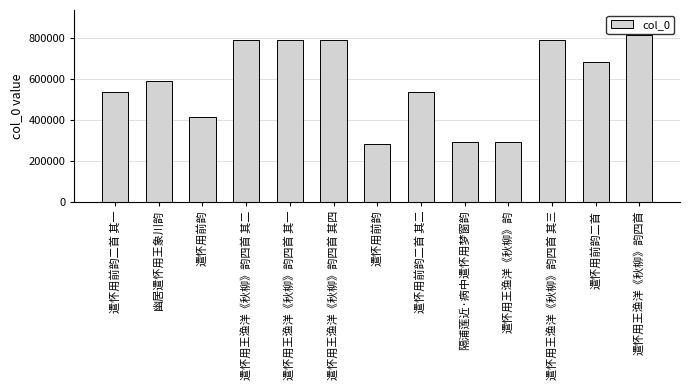

Rank the categories by value from lowest to highest.

遣怀用前韵, 遣怀用王渔洋《秋柳》韵, 隔浦莲近·病中遣怀用梦窗韵, 遣怀用前韵, 遣怀用前韵二首 其一, 遣怀用前韵二首 其二, 幽居遣怀用王象川韵, 遣怀用前韵二首, 遣怀用王渔洋《秋柳》韵四首 其一, 遣怀用王渔洋《秋柳》韵四首 其二, 遣怀用王渔洋《秋柳》韵四首 其三, 遣怀用王渔洋《秋柳》韵四首 其四, 遣怀用王渔洋《秋柳》韵四首